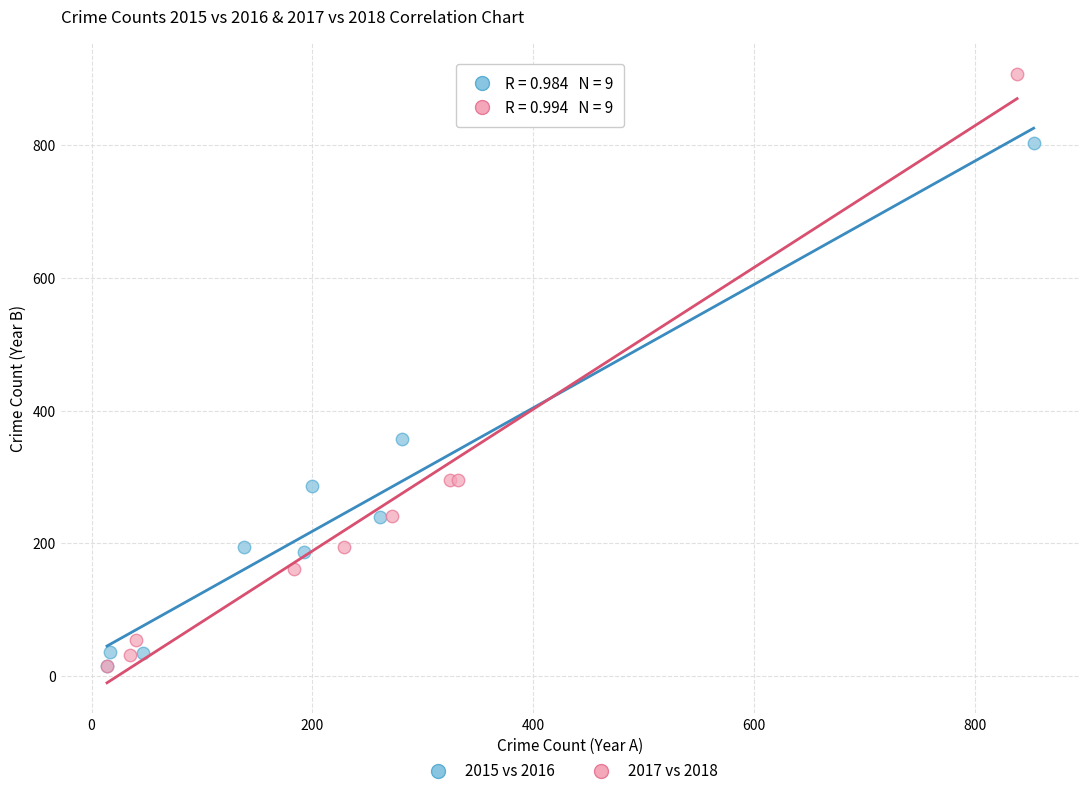

Which series reaches the maximum Y coordinate?

2017 vs 2018